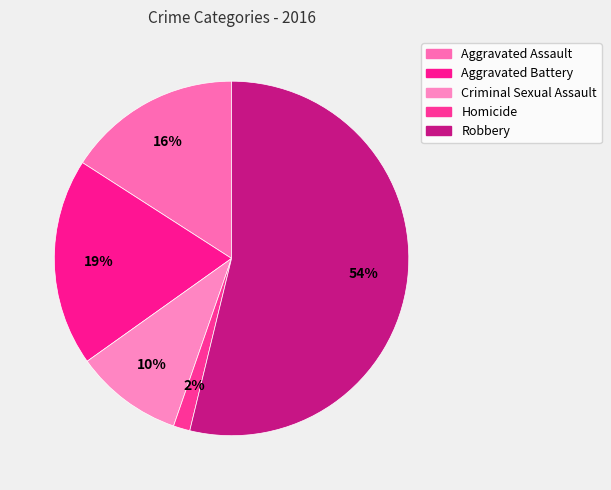

Combined, what portion of the pie is Aggravated Assault and Criminal Sexual Assault?

25.8%